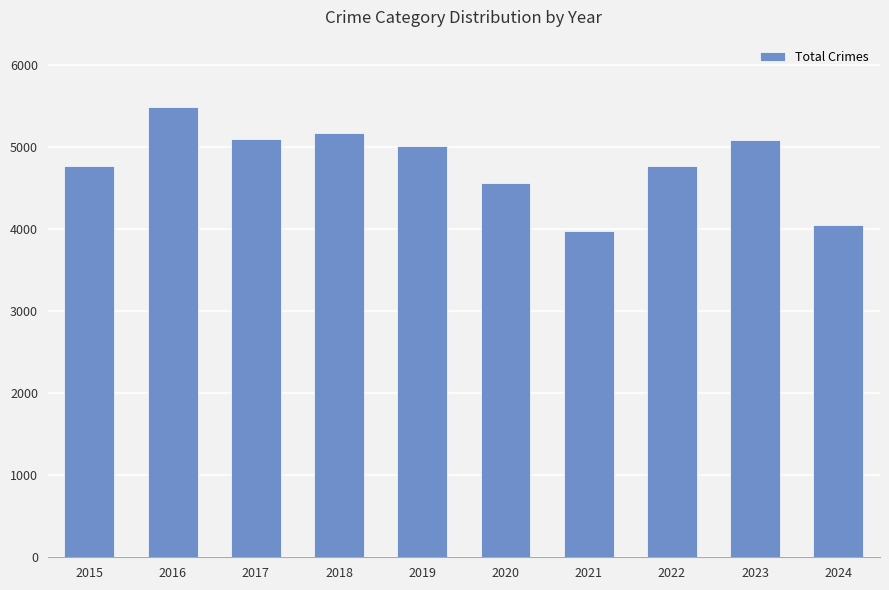

The chart shows a value of 3168 at 2023. True or false?

False